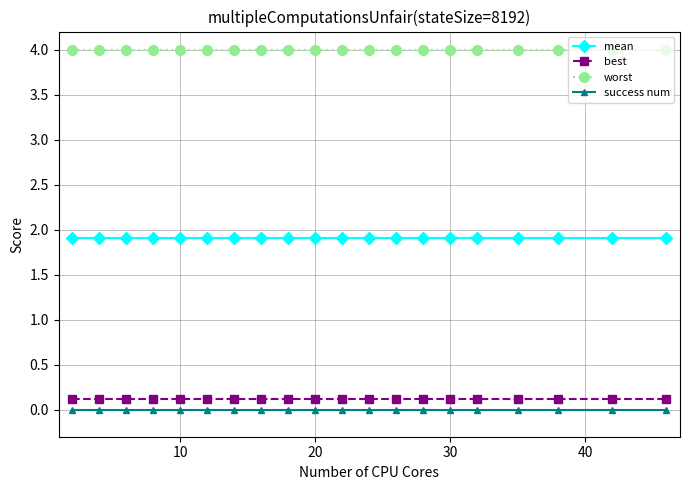

What is the value of the best point at the 5th from the left?

0.1